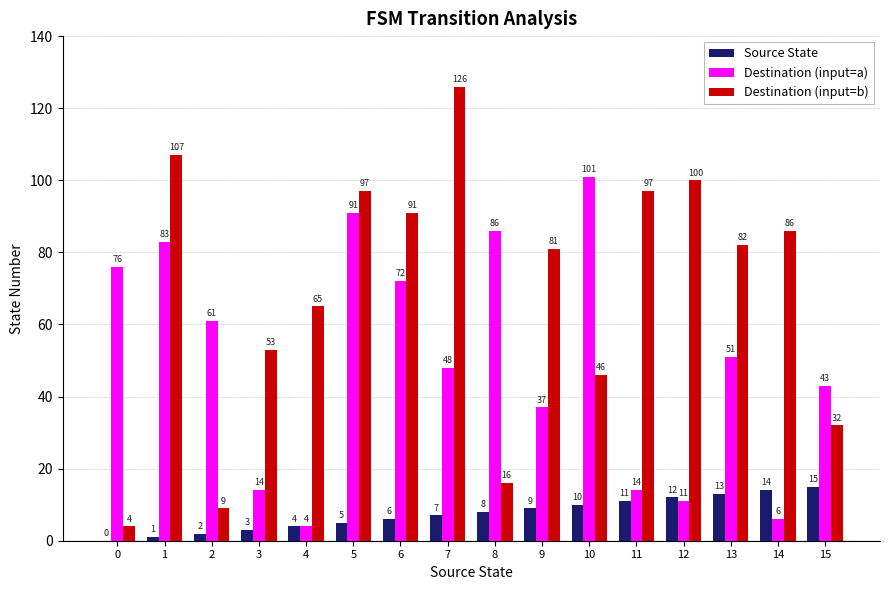

Is the value of Destination (input=b) at 11 greater than the value of Source State at 3?

Yes